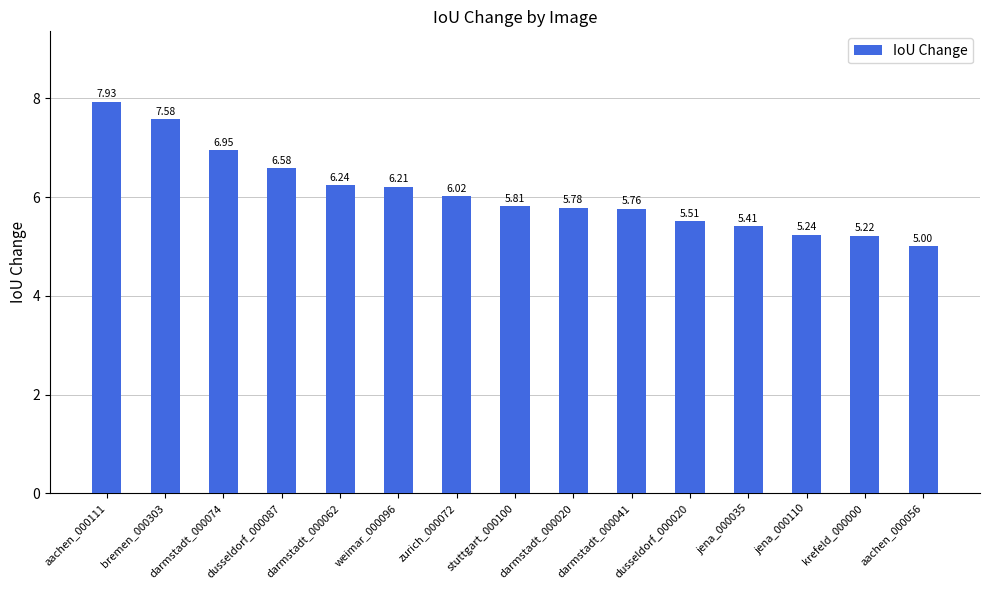

Approximately how many times larger is the value at stuttgart_000100 compared to zurich_000072?

1.0